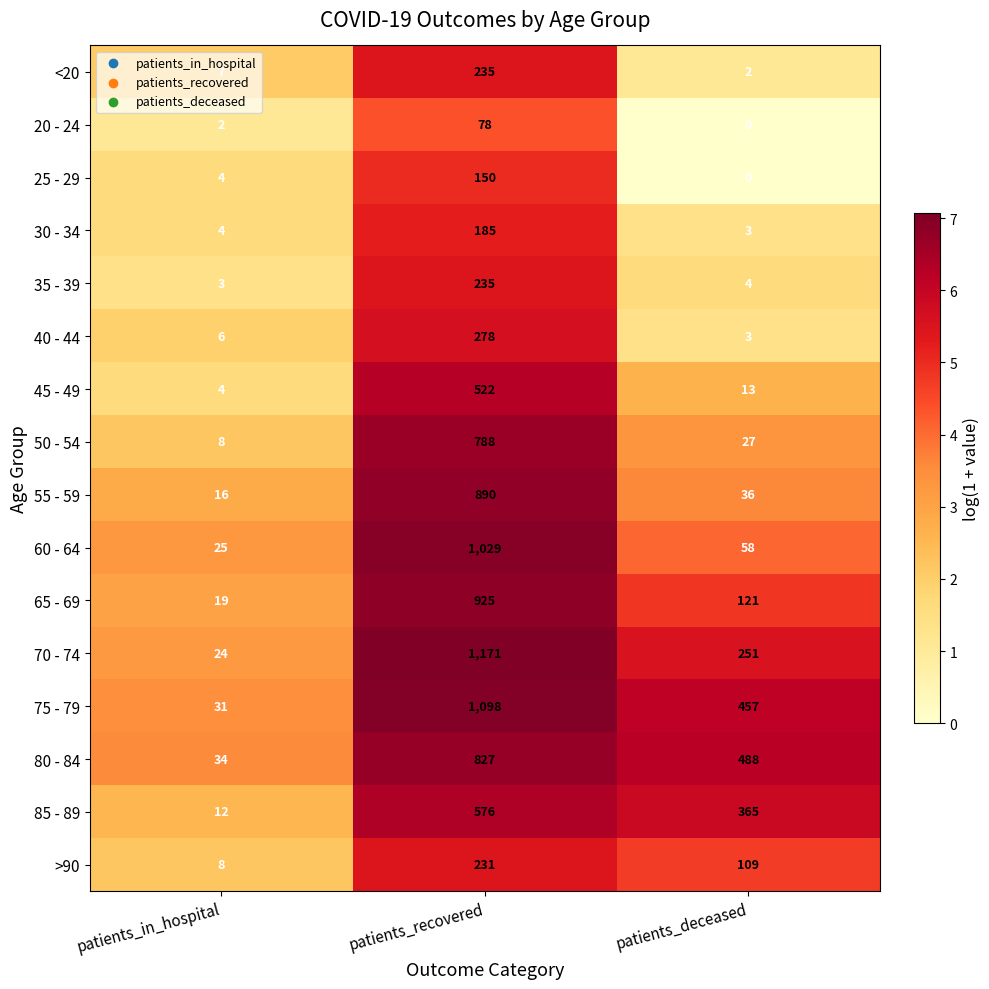

Read the 40 - 44 value at patients_recovered.

278